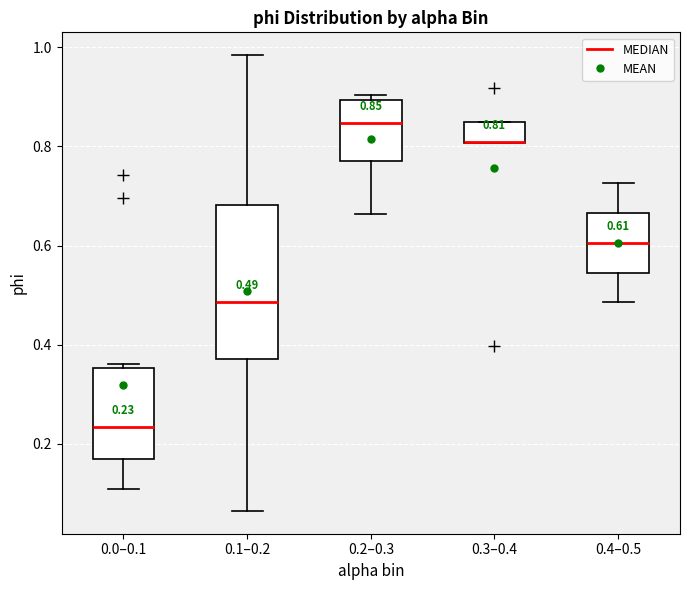

Comparing the boxes themselves (not the whiskers), which one is the tallest?

0.1–0.2